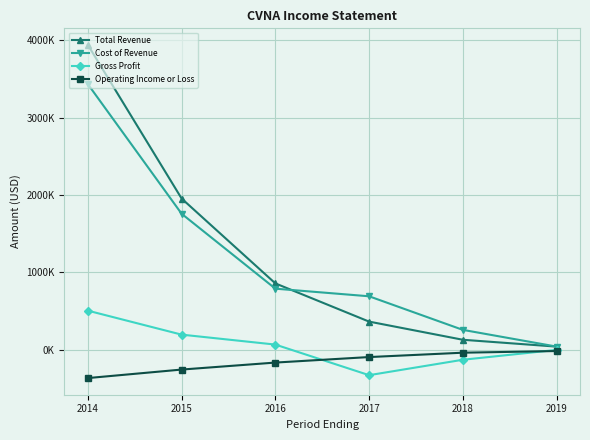

What value does the Gross Profit series have at 2015?

196700